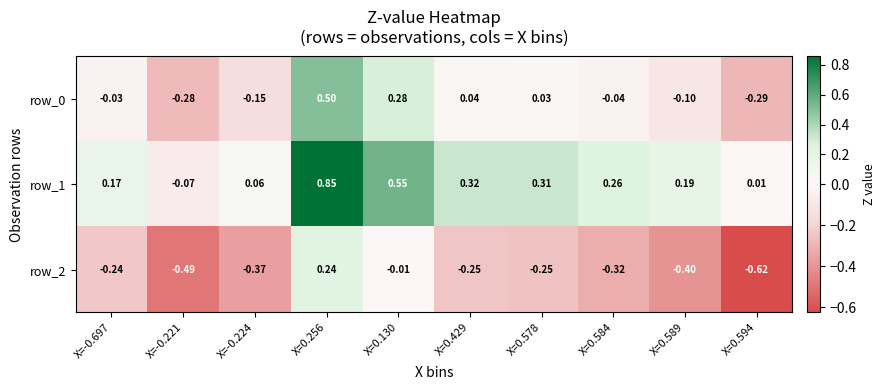

How many positive values does the row_0 series have?

4